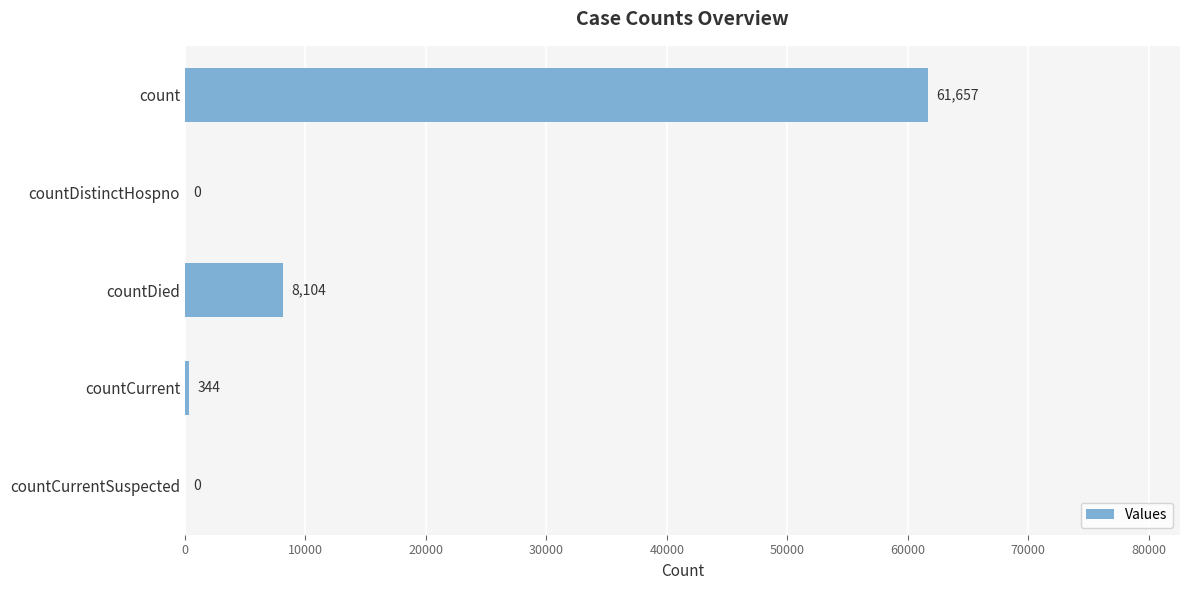

Count the number of categories in the chart.

5